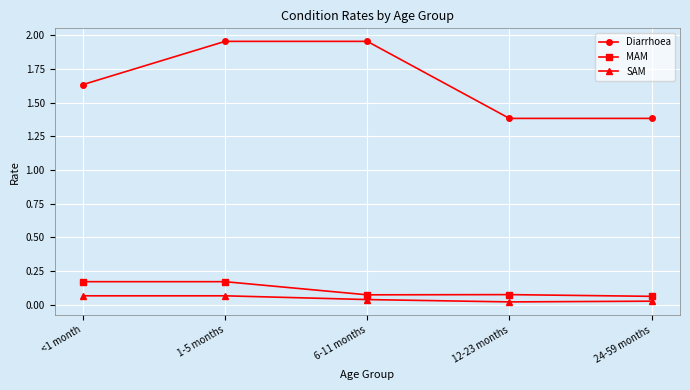

Between <1 month and 6-11 months, which series saw the biggest shift?

Diarrhoea